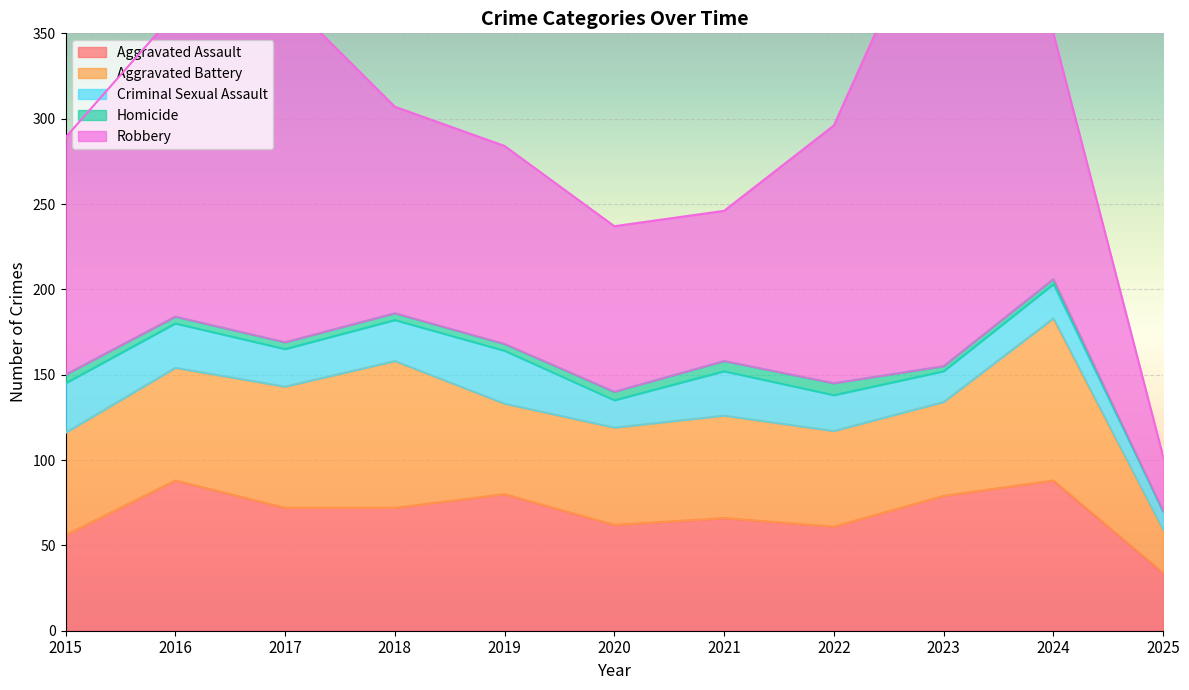

Reading left to right, list all the values displayed in this chart.

Aggravated Assault: 2015=56	2016=88	2017=72	2018=72	2019=80	2020=62	2021=66	2022=61	2023=79	2024=88	2025=34
Aggravated Battery: 2015=60	2016=66	2017=71	2018=86	2019=53	2020=57	2021=60	2022=56	2023=55	2024=95	2025=25
Criminal Sexual Assault: 2015=29	2016=26	2017=22	2018=24	2019=31	2020=16	2021=26	2022=21	2023=18	2024=20	2025=11
Homicide: 2015=5	2016=4	2017=4	2018=4	2019=4	2020=5	2021=6	2022=7	2023=3	2024=3	2025=0
Robbery: 2015=139	2016=178	2017=202	2018=121	2019=116	2020=97	2021=88	2022=151	2023=284	2024=144	2025=32